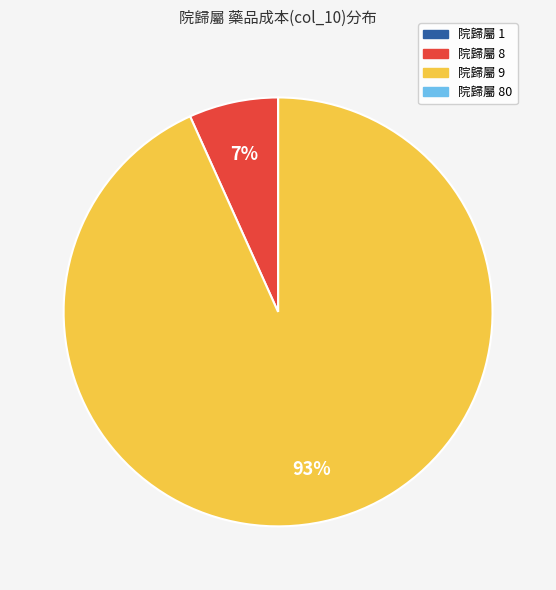

To the nearest percent, what is the average slice percentage?

25%